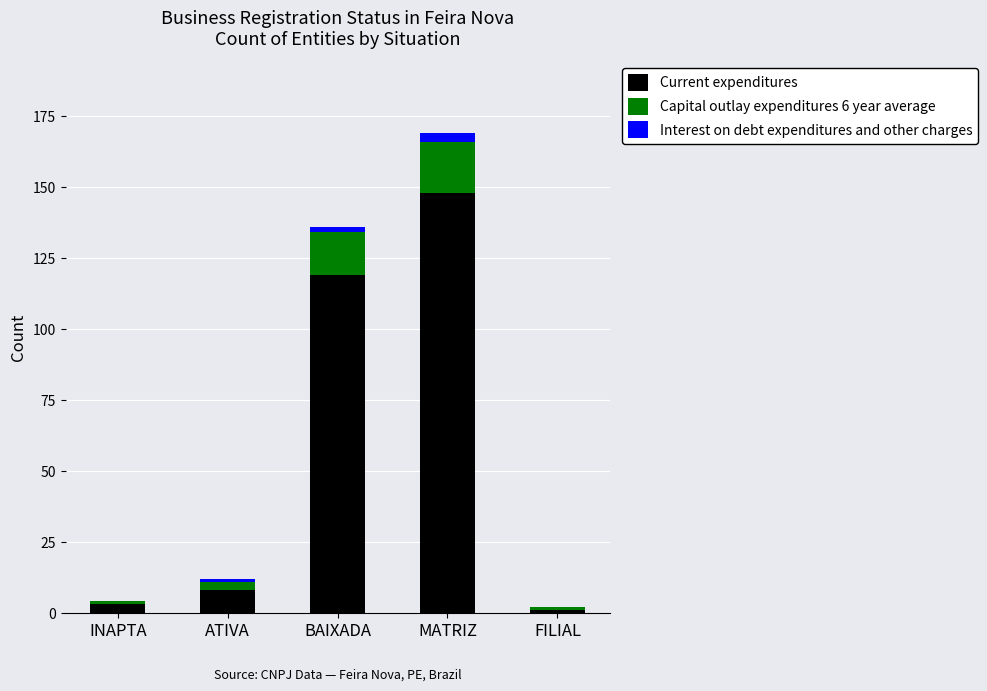

Reading left to right, list the values for the Current expenditures series.

INAPTA=3	ATIVA=8	BAIXADA=119	MATRIZ=148	FILIAL=1